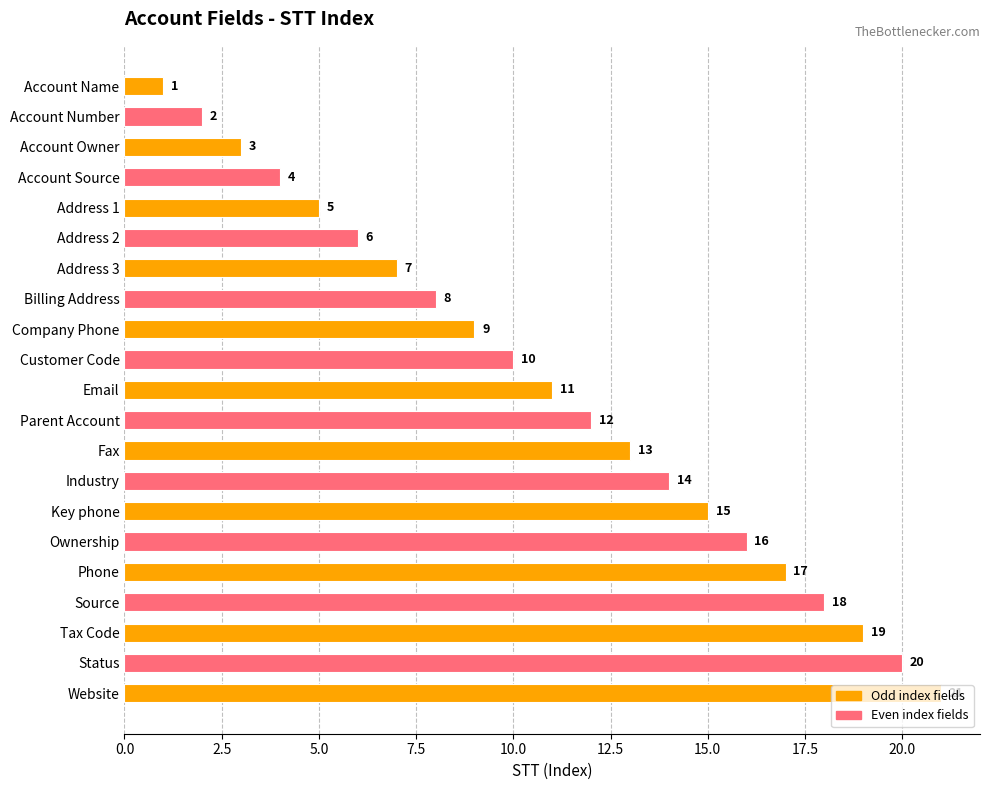

Rank the categories by value from highest to lowest.

Website, Status, Tax Code, Source, Phone, Ownership, Key phone, Industry, Fax, Parent Account, Email, Customer Code, Company Phone, Billing Address, Address 3, Address 2, Address 1, Account Source, Account Owner, Account Number, Account Name